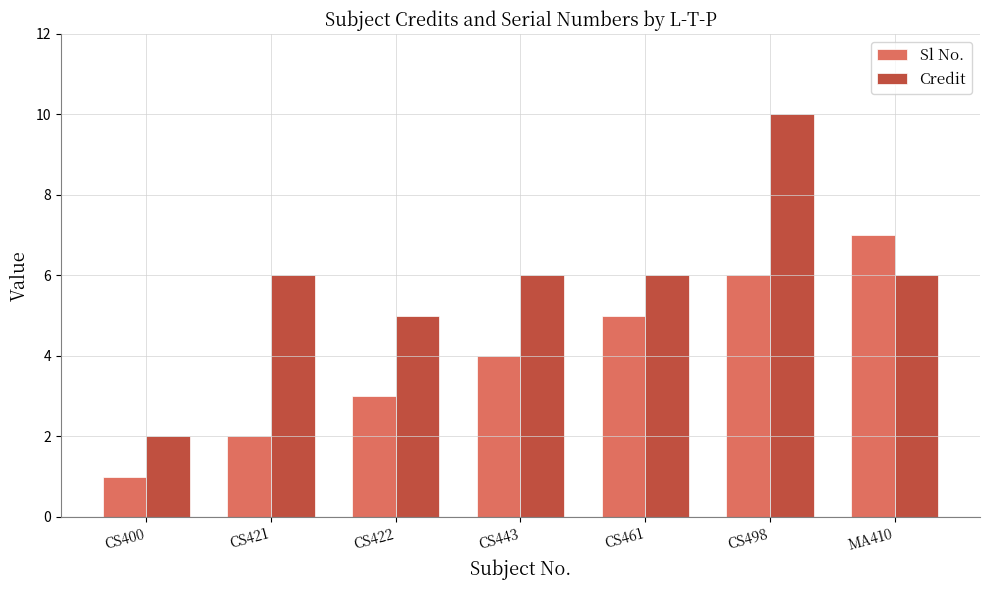

Reading left to right, list all the values displayed in this chart.

Sl No.: CS400=1	CS421=2	CS422=3	CS443=4	CS461=5	CS498=6	MA410=7
Credit: CS400=2	CS421=6	CS422=5	CS443=6	CS461=6	CS498=10	MA410=6